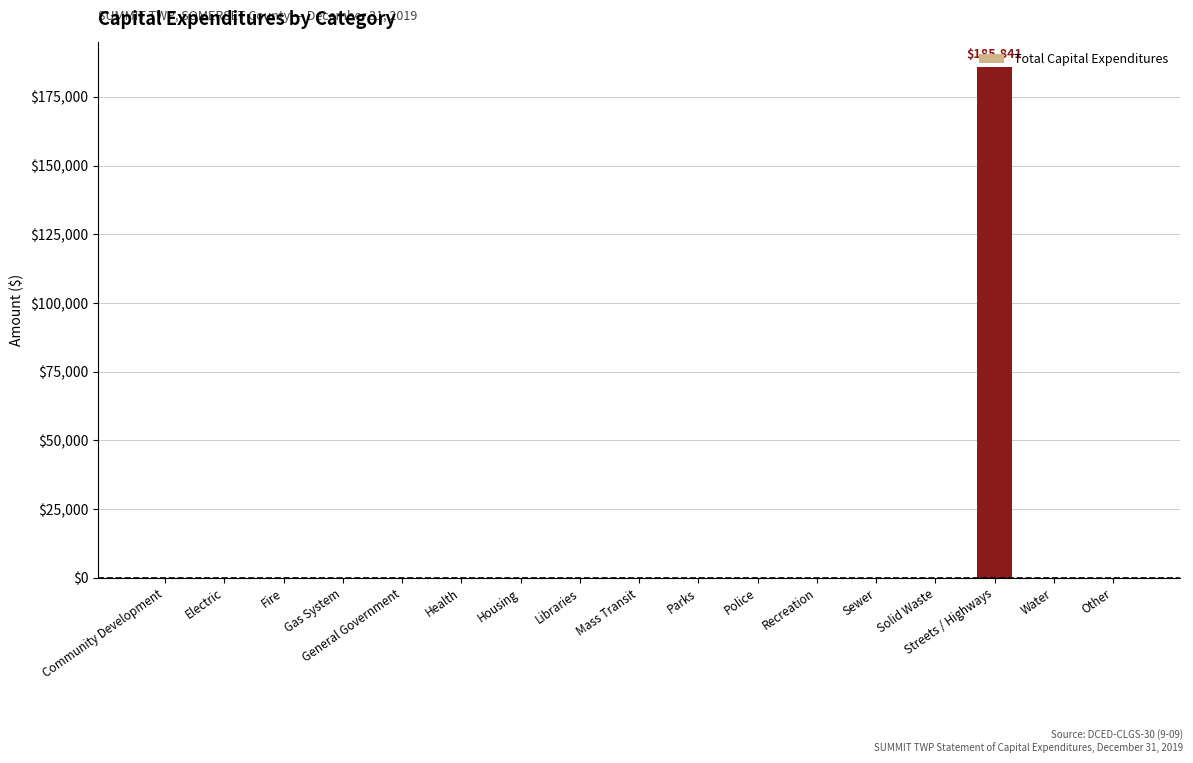

Which category has the highest value across all series?

Streets / Highways